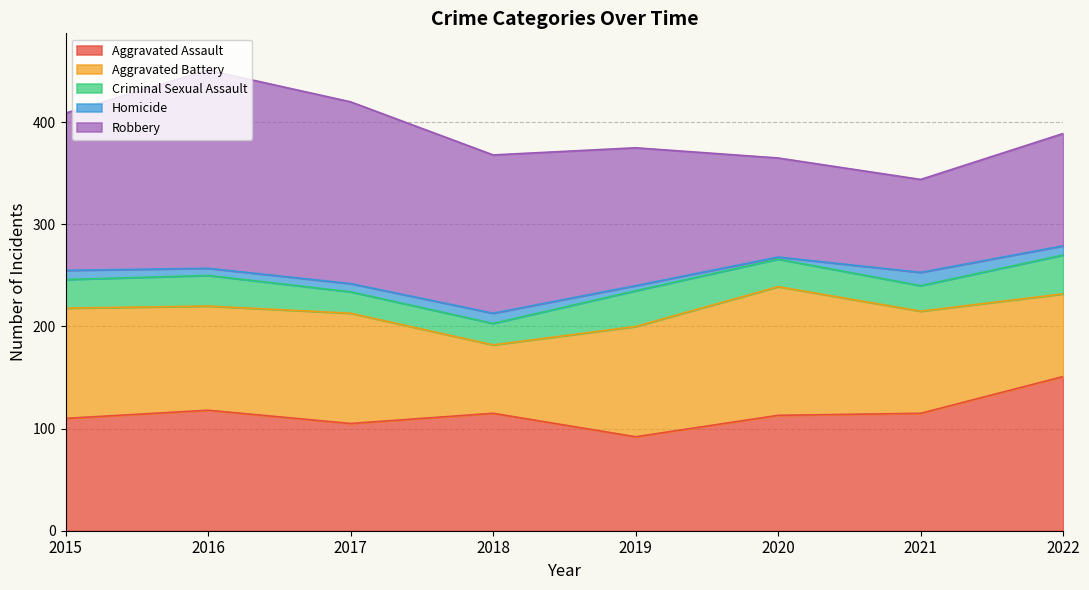

What is the minimum value shown in the chart?

2